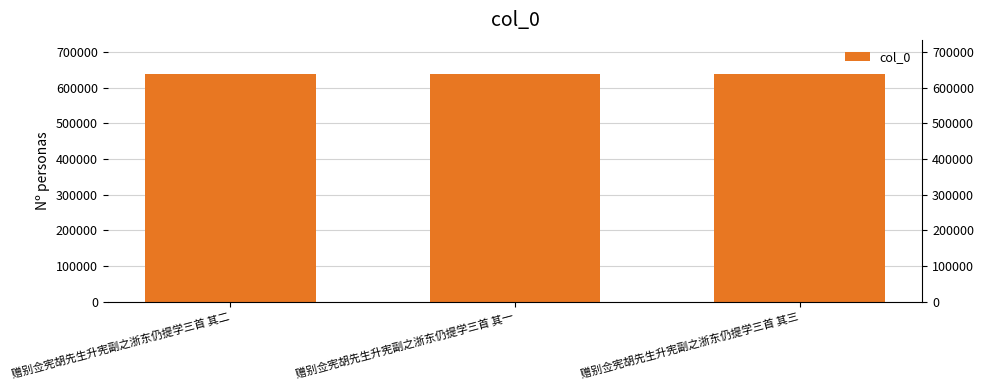

What is the minimum value shown in the chart?

637810